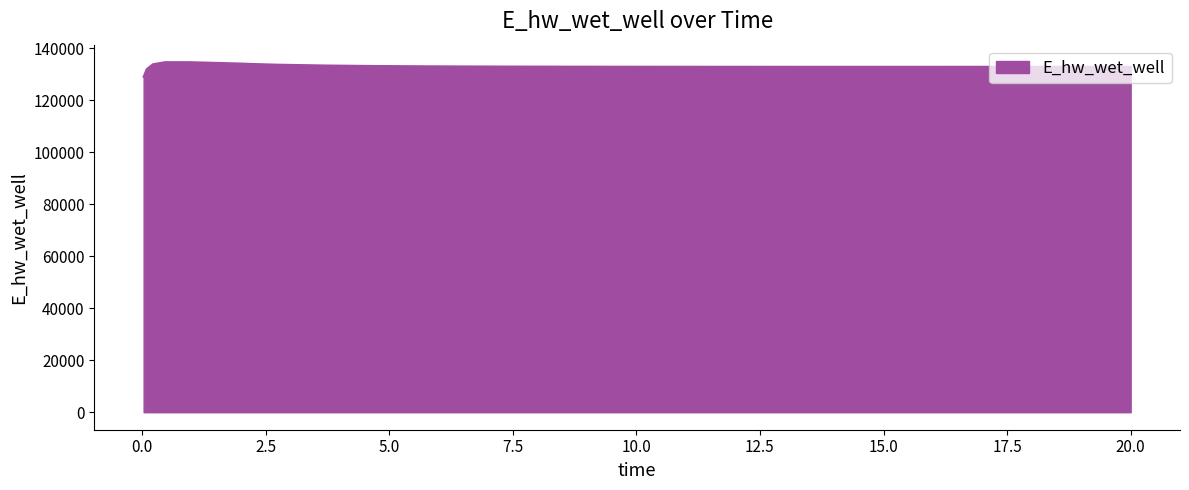

What is the maximum value shown in the chart?

134736.5